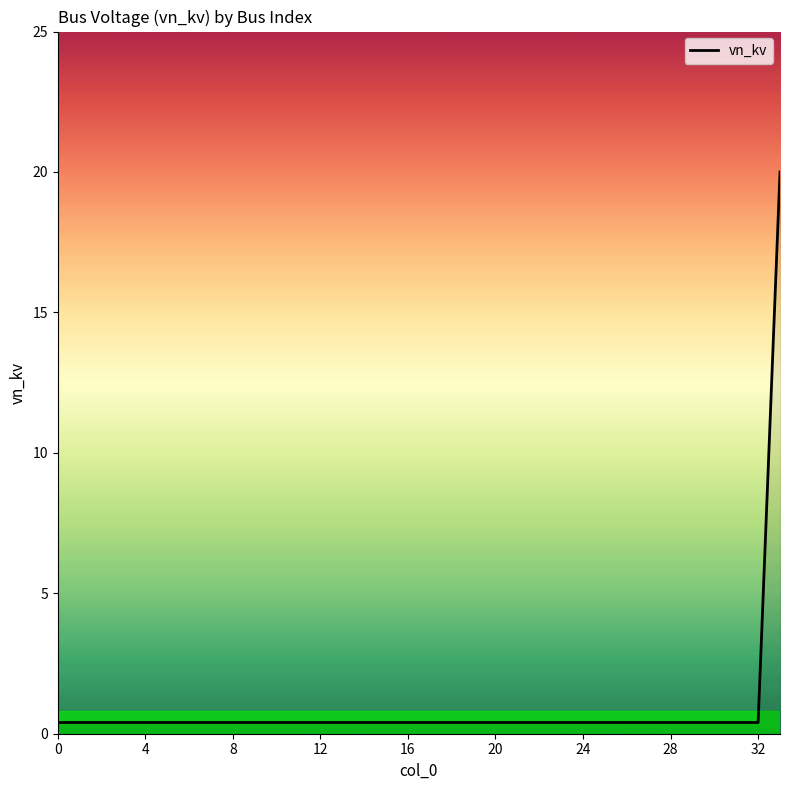

What is the greatest value displayed?

20.0